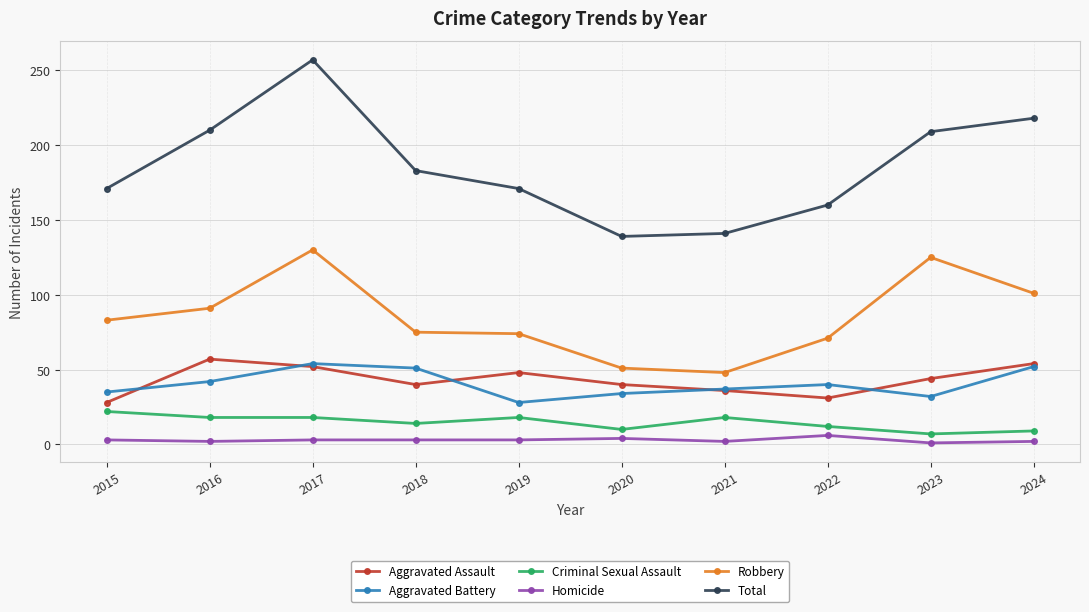

Which series has the largest total across all categories?

Total